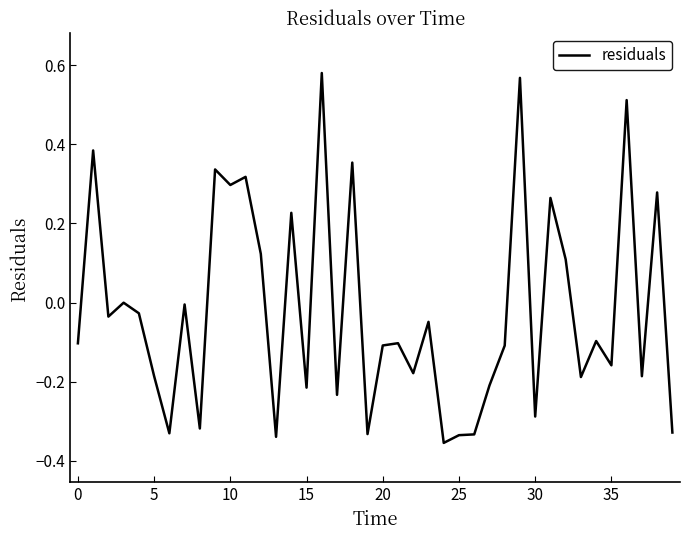

What is the difference between the maximum and minimum values?

0.9